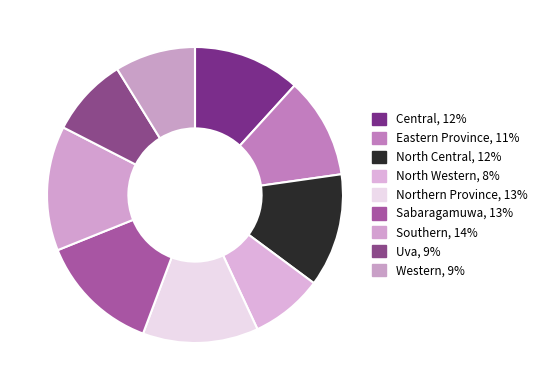

How much of the chart is everything except Uva?

91.4%